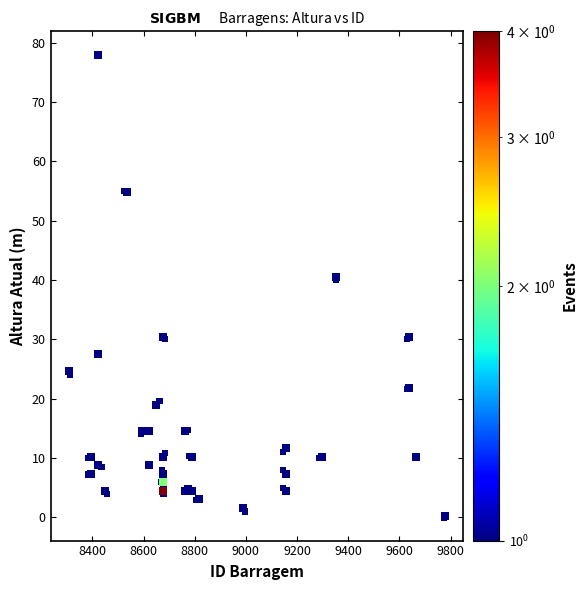

What Y value in the scatter plot is closest to 39?

40.0